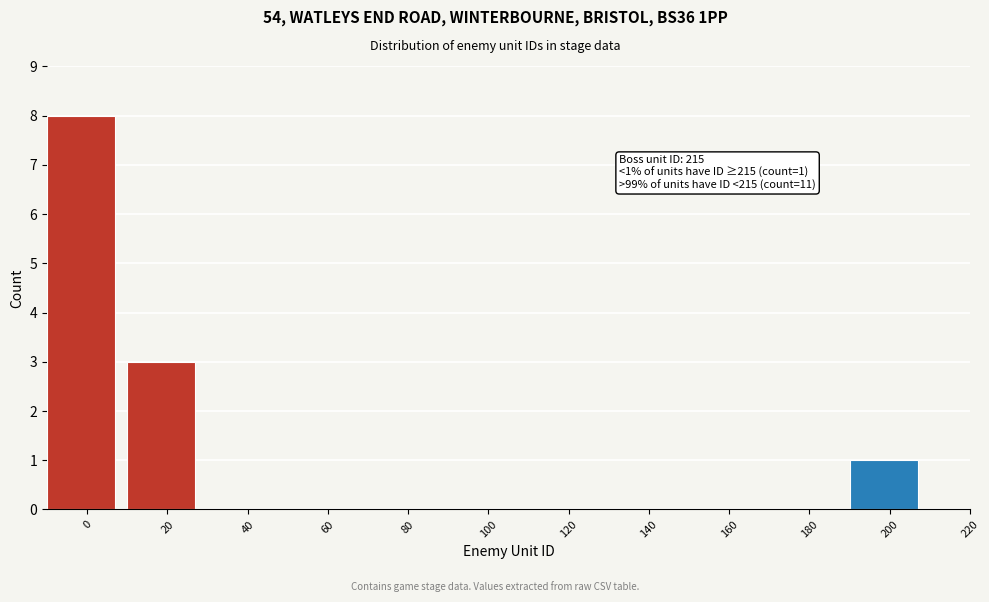

Reading left to right, list all the values displayed in this chart.

0=8	20=3	40=0	60=0	80=0	100=0	120=0	140=0	160=0	180=0	200=1	220=0